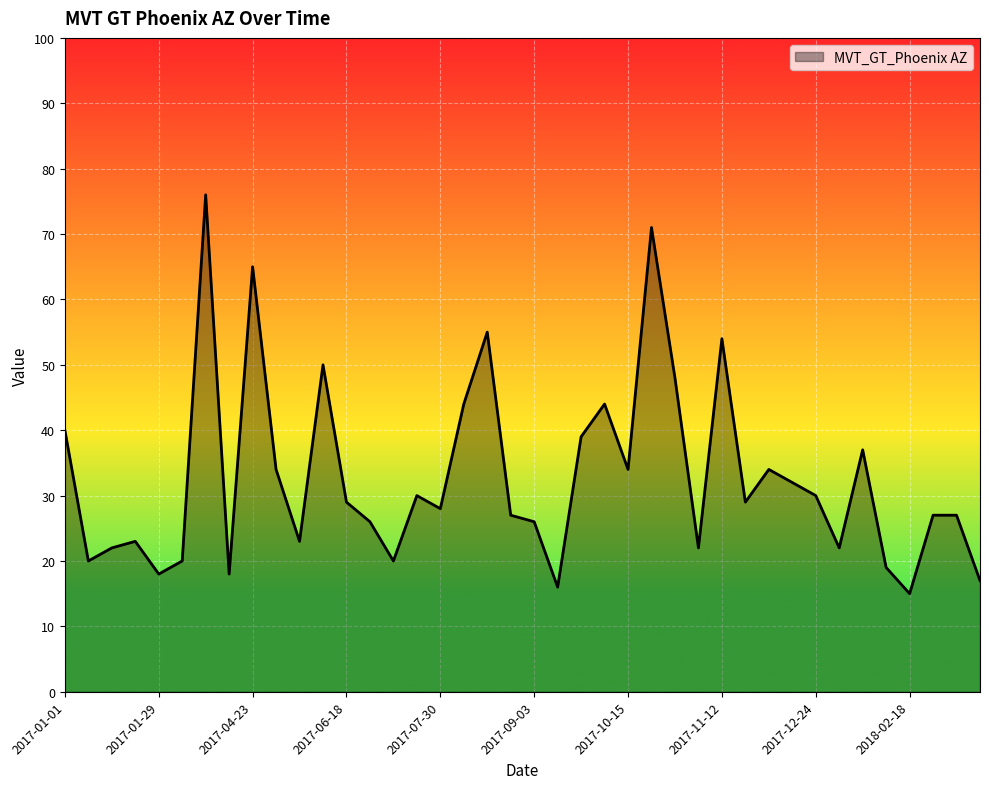

Does the chart display data point markers on the line(s)?

No